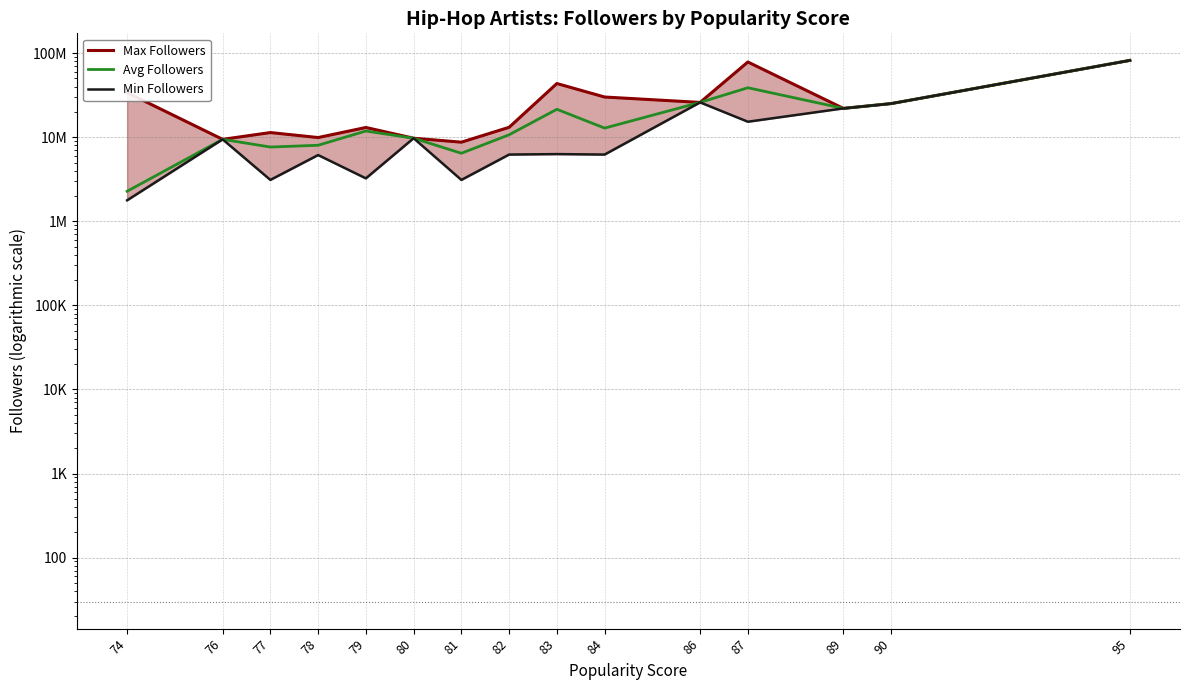

True or false: Min Followers has a value of 22041679 at 89.

True